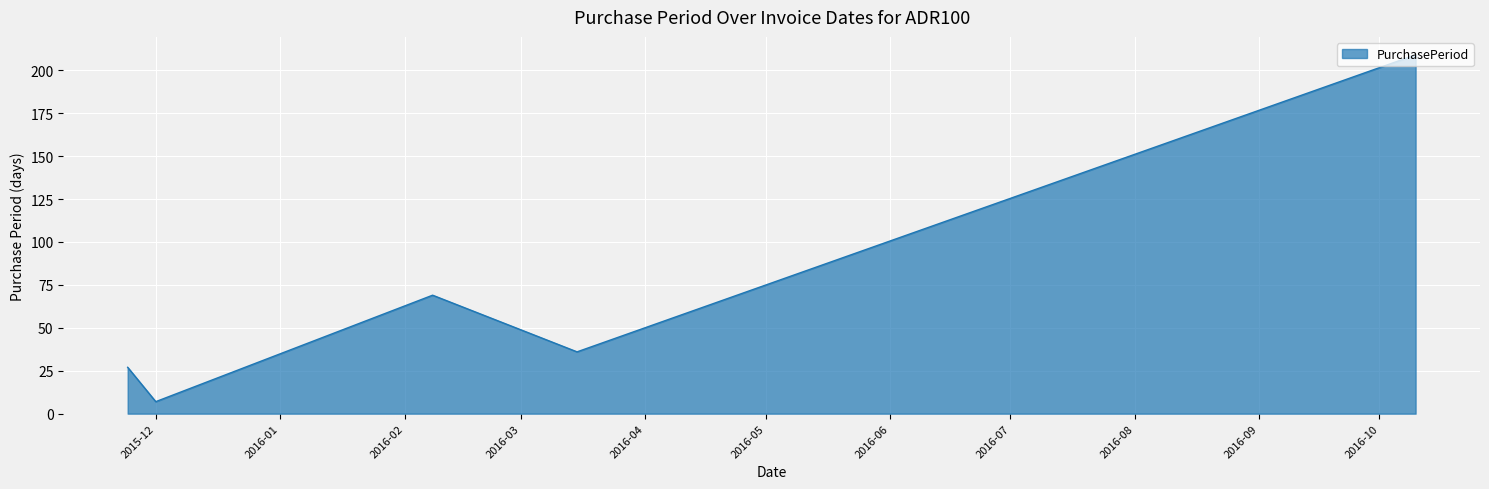

What is the difference between the maximum and minimum values?

202